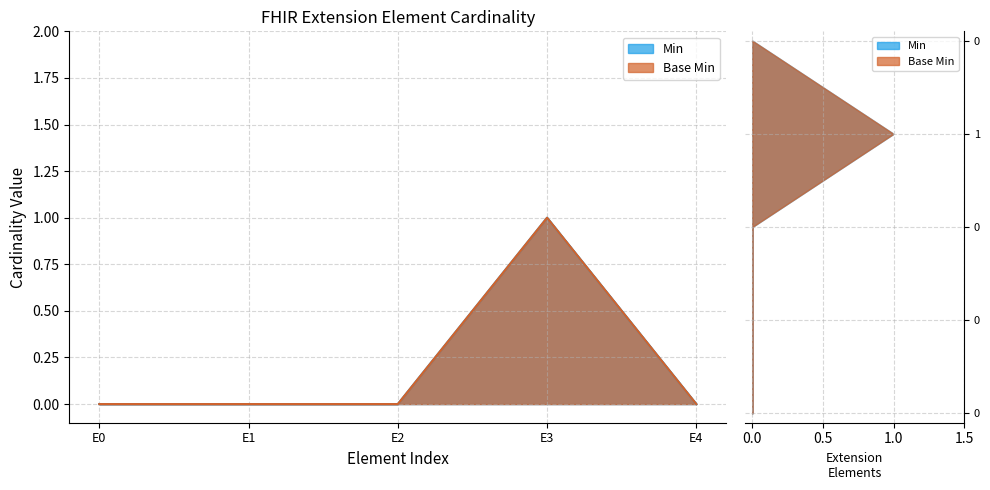

True or false: Base Min has more than 0 points higher than both neighbors.

True